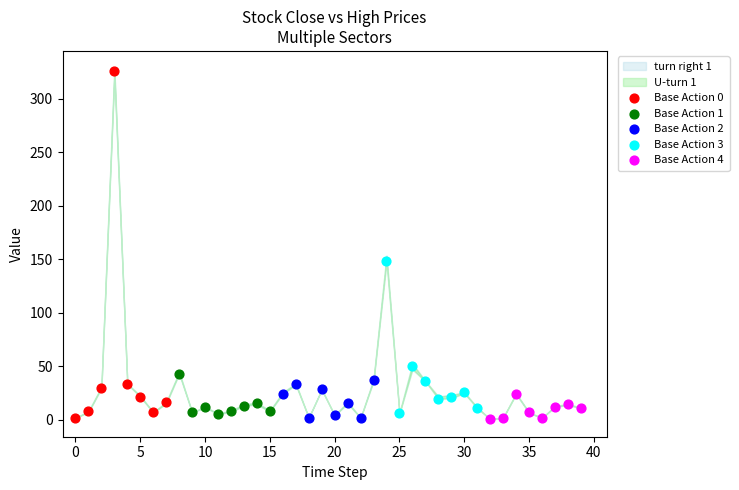

Which series contains the highest Y value?

Base Action 0